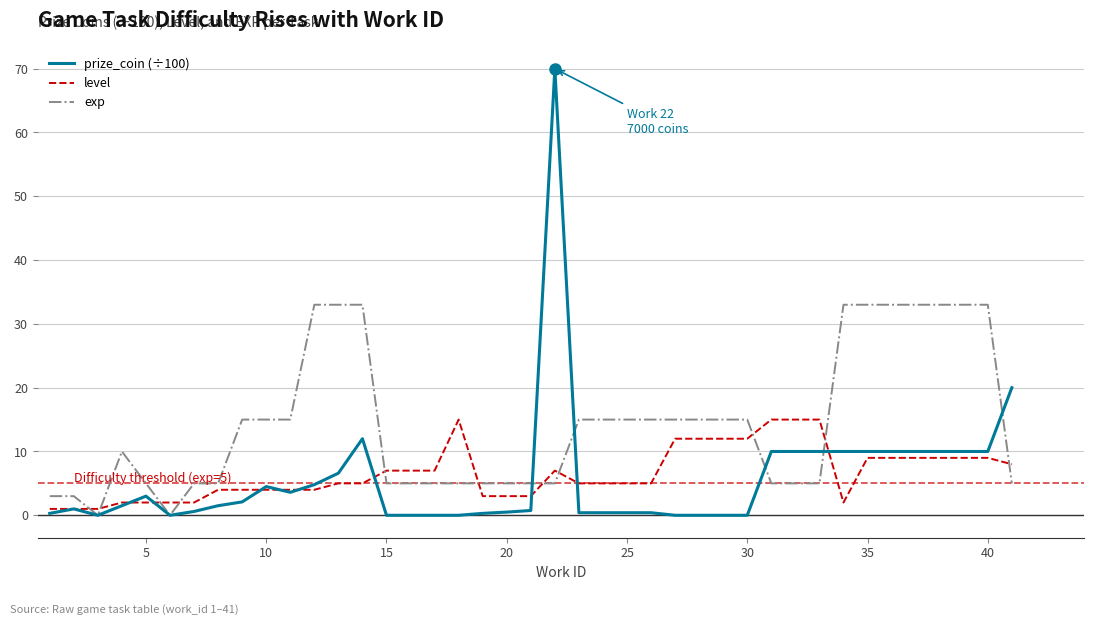

How many lines are shown in the chart?

3